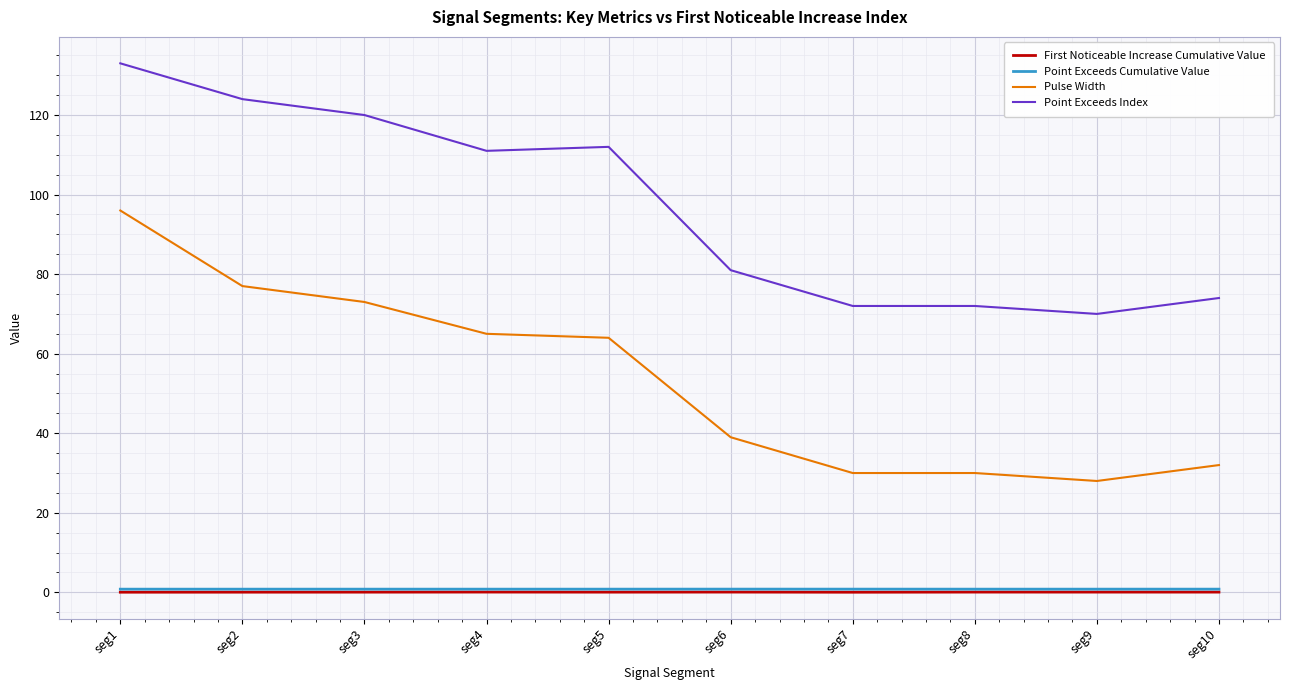

What is the average value of the Pulse Width series?

53.4